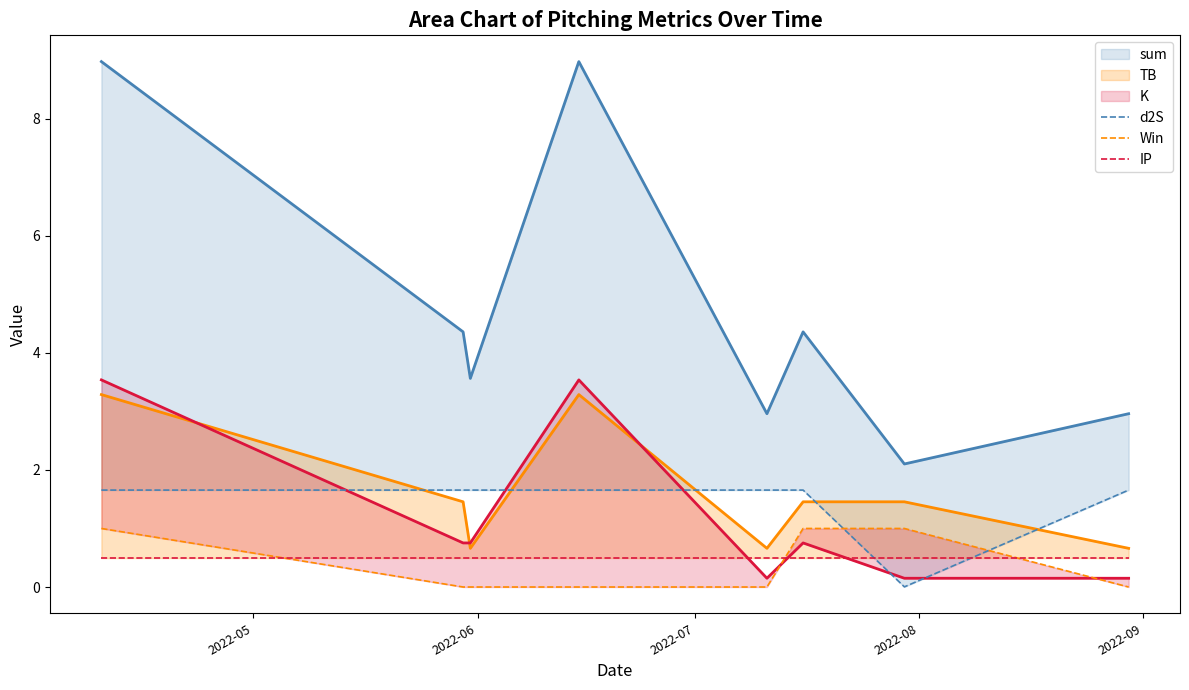

True or false: Win has more than 0 points higher than both neighbors.

False